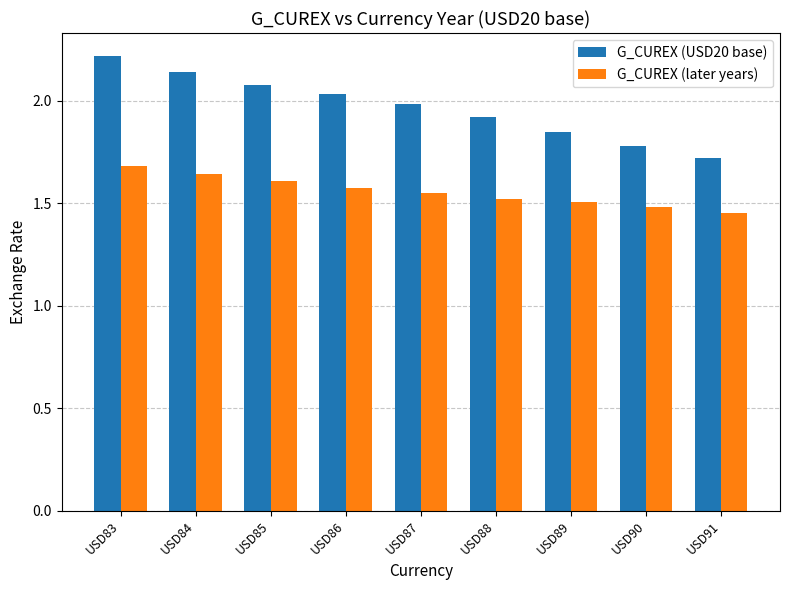

Which series changed the most between USD87 and USD90?

G_CUREX (USD20 base)